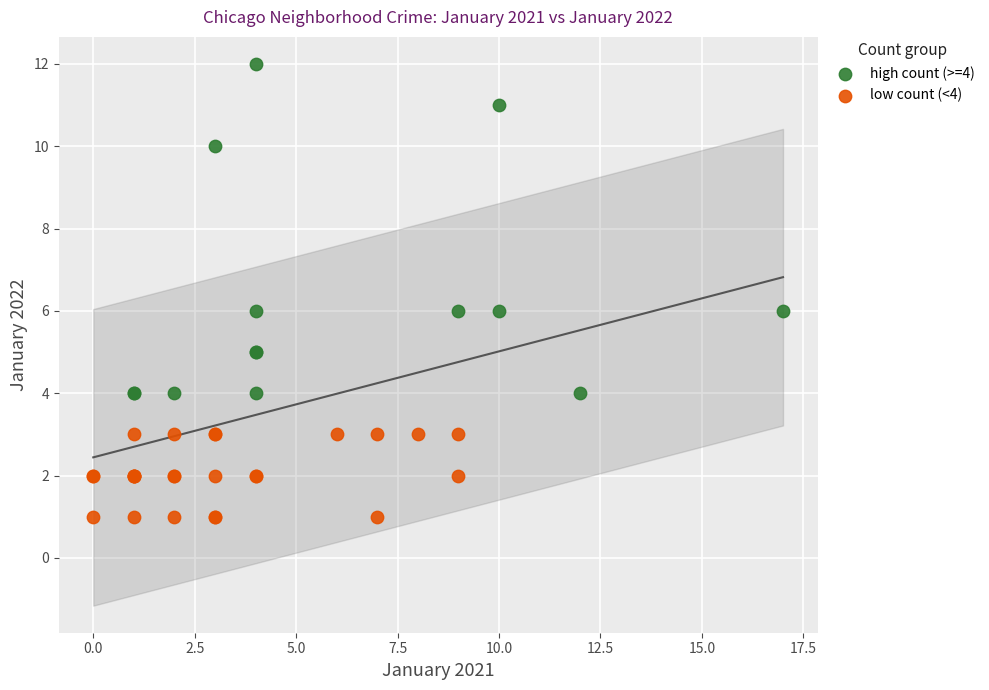

Which series contains the lowest Y value?

low count (<4)